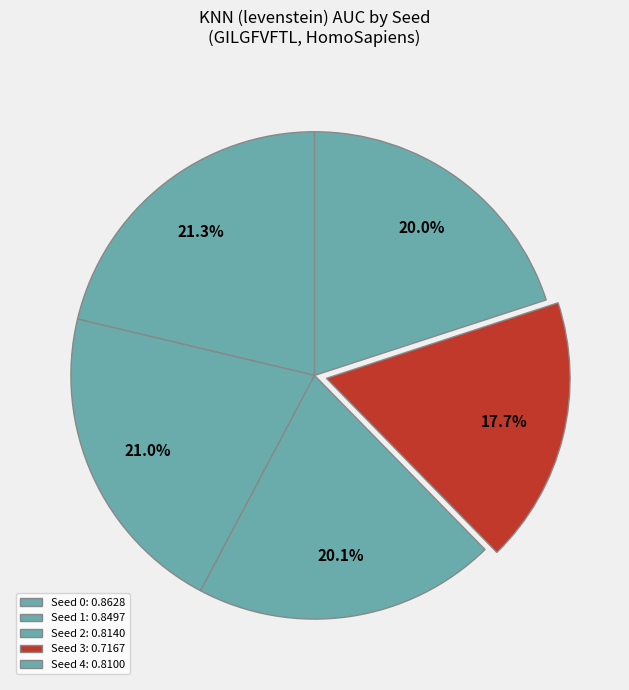

How many segments does this pie chart have?

5